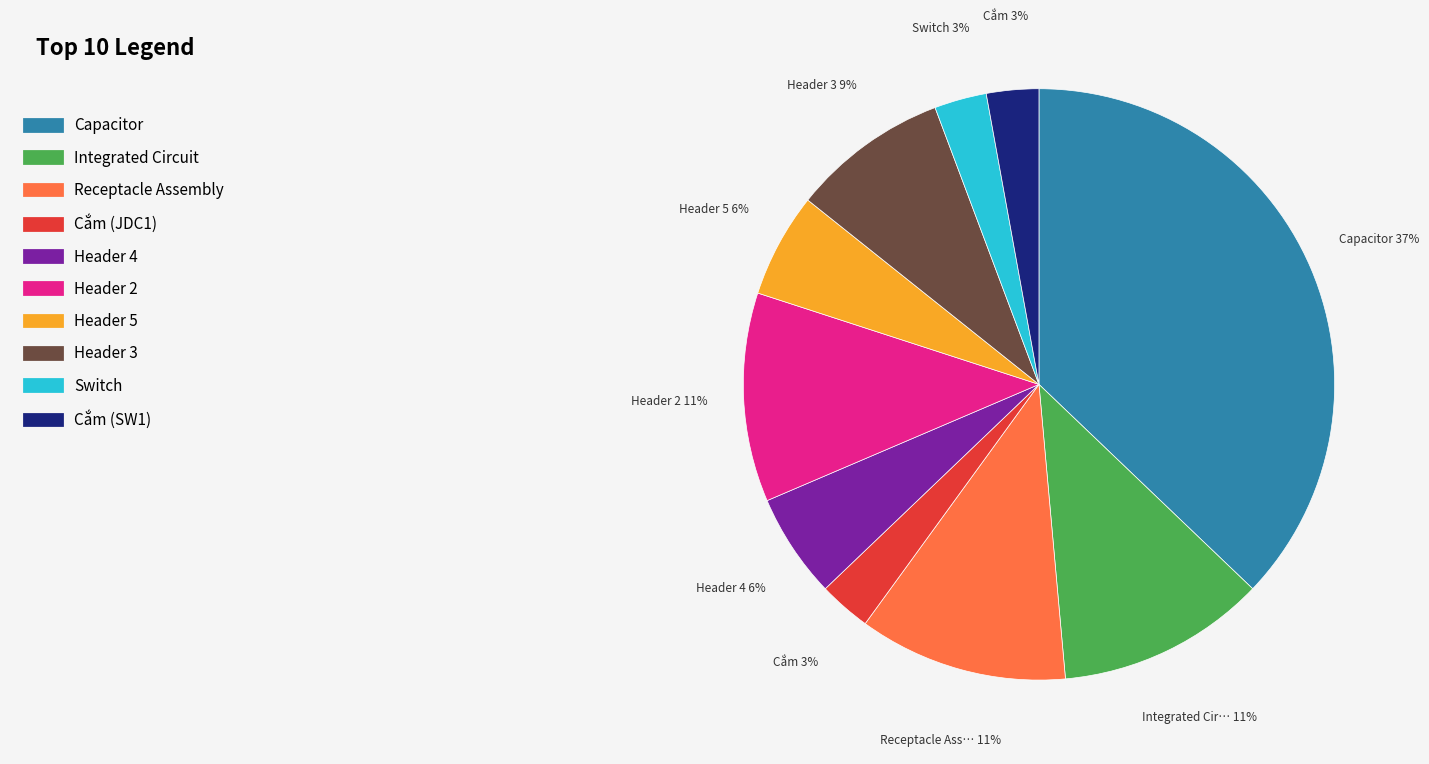

How many slices are in this pie chart?

10